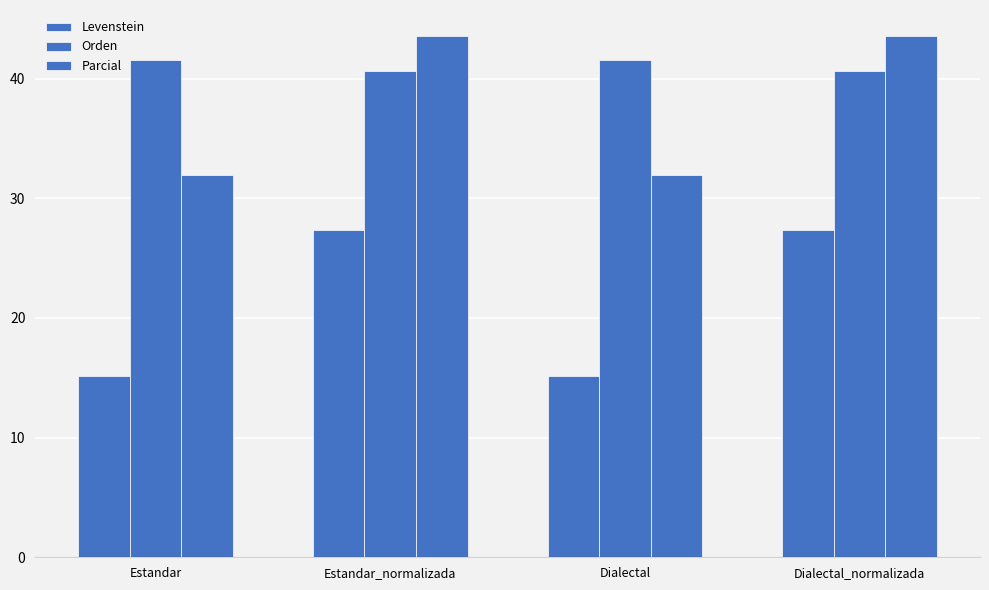

Reading left to right, transcribe all the data shown in this chart.

Levenstein: Estandar=15.1	Estandar_normalizada=27.4	Dialectal=15.1	Dialectal_normalizada=27.4
Orden: Estandar=41.5	Estandar_normalizada=40.6	Dialectal=41.5	Dialectal_normalizada=40.6
Parcial: Estandar=31.9	Estandar_normalizada=43.5	Dialectal=31.9	Dialectal_normalizada=43.5